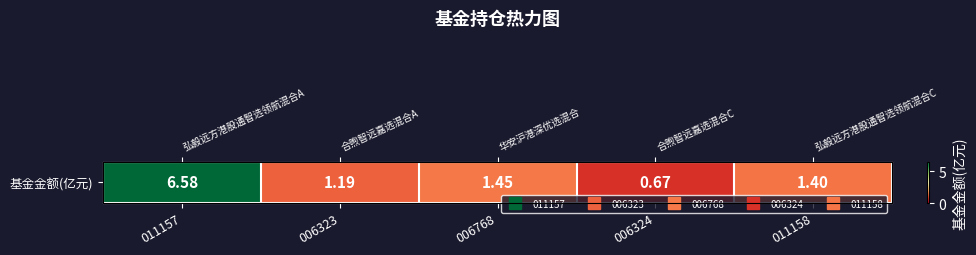

List the labels in order of value, smallest first.

006324, 006323, 011158, 006768, 011157